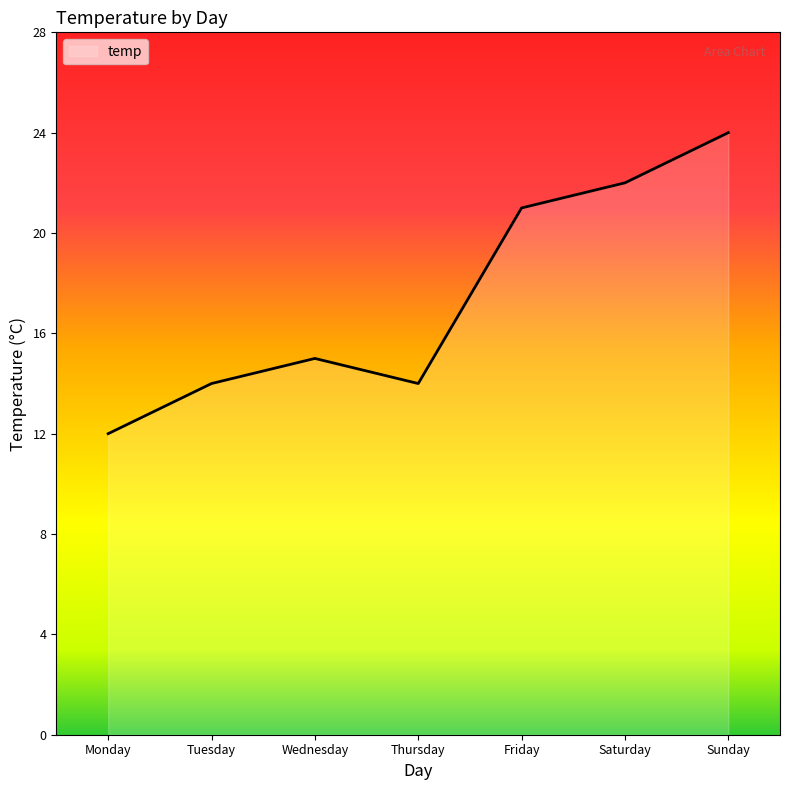

How many distinct data groups are displayed?

1